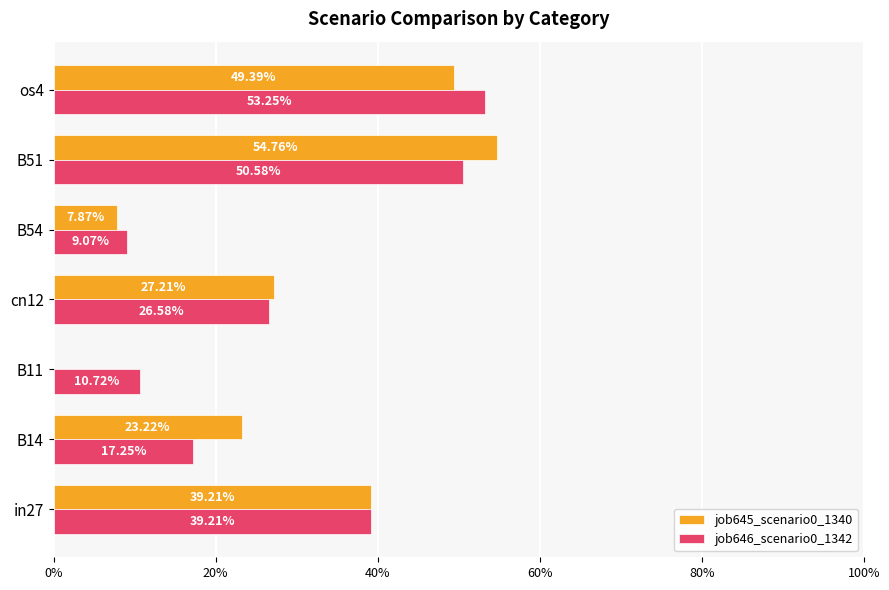

What is the average value of the job645_scenario0_1340 series?

0.3